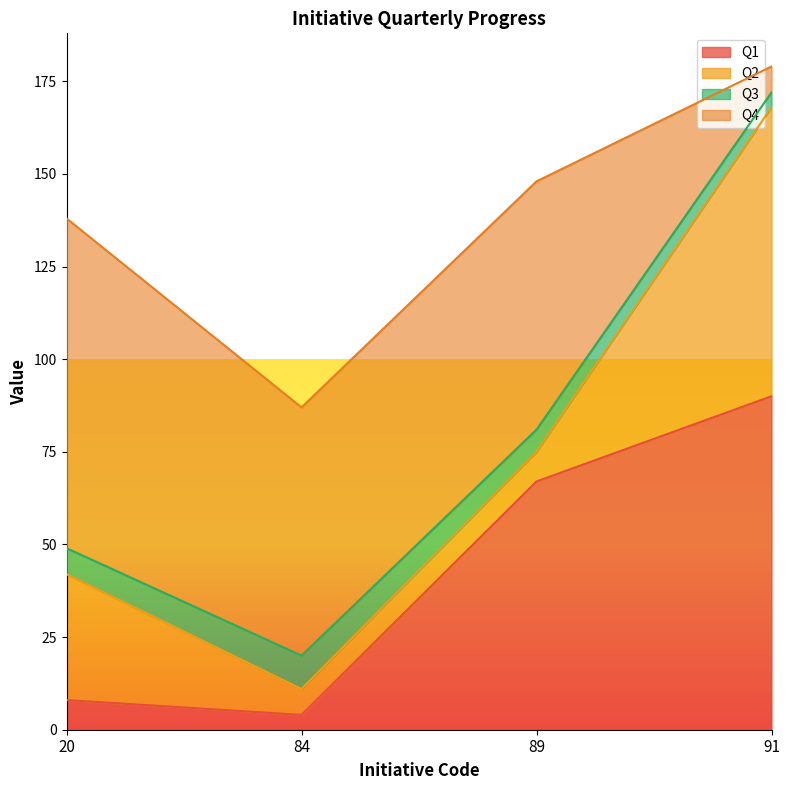

How many lines are shown in the chart?

4